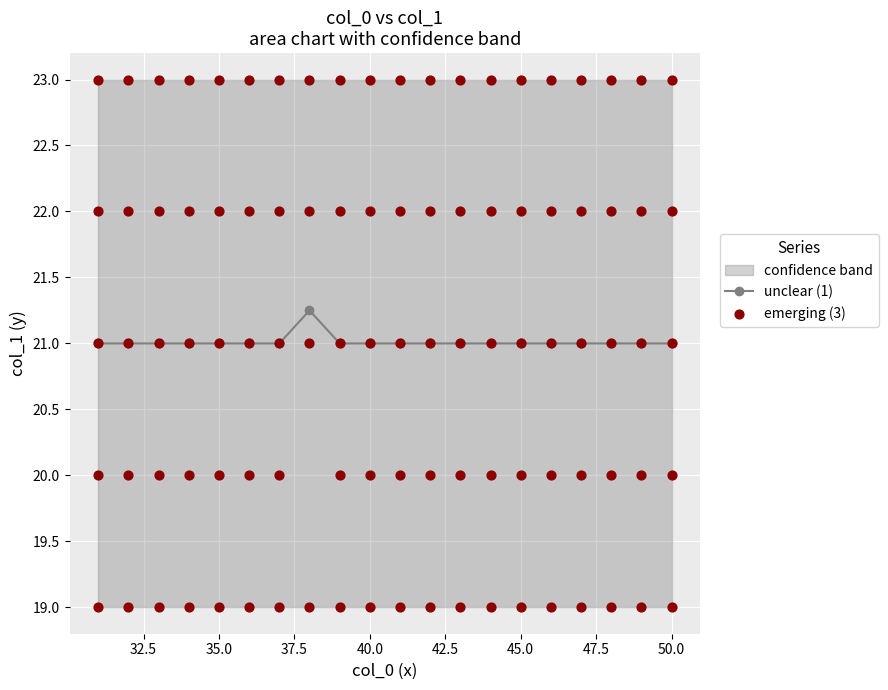

At how many categories does at least one series exceed 22?

20